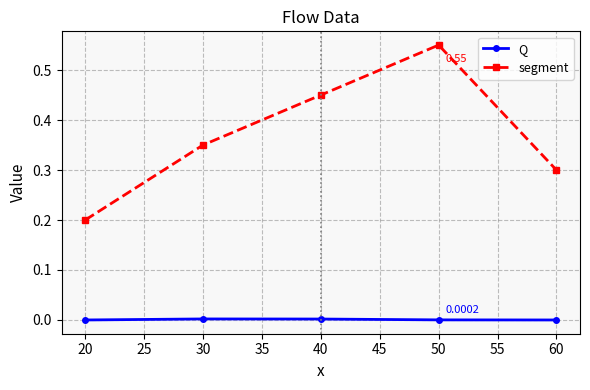

True or false: Q has a value of 0.0 at 30.

True